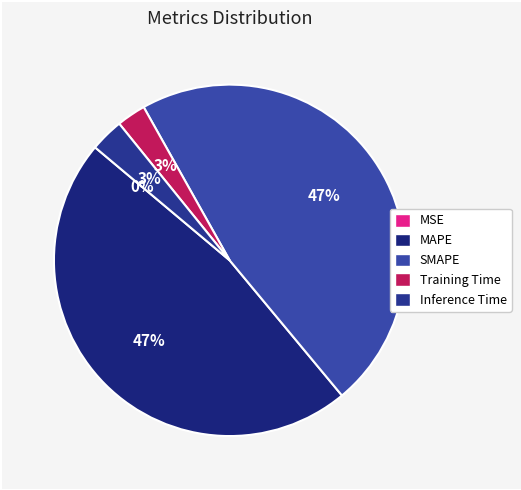

Does Inference Time account for over 50% of the chart?

No